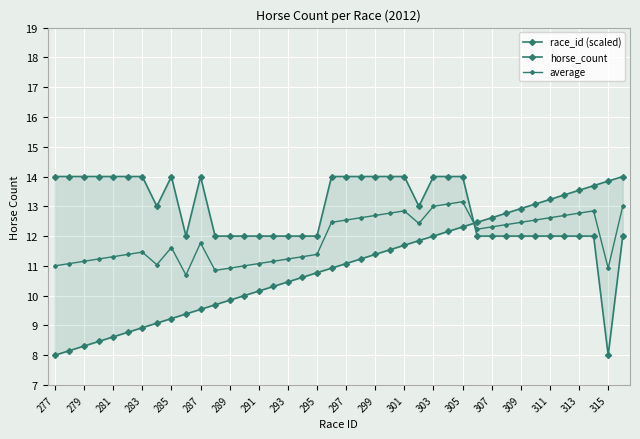

Which series ends up on top after the final intersection of race_id (scaled) and average?

race_id (scaled)